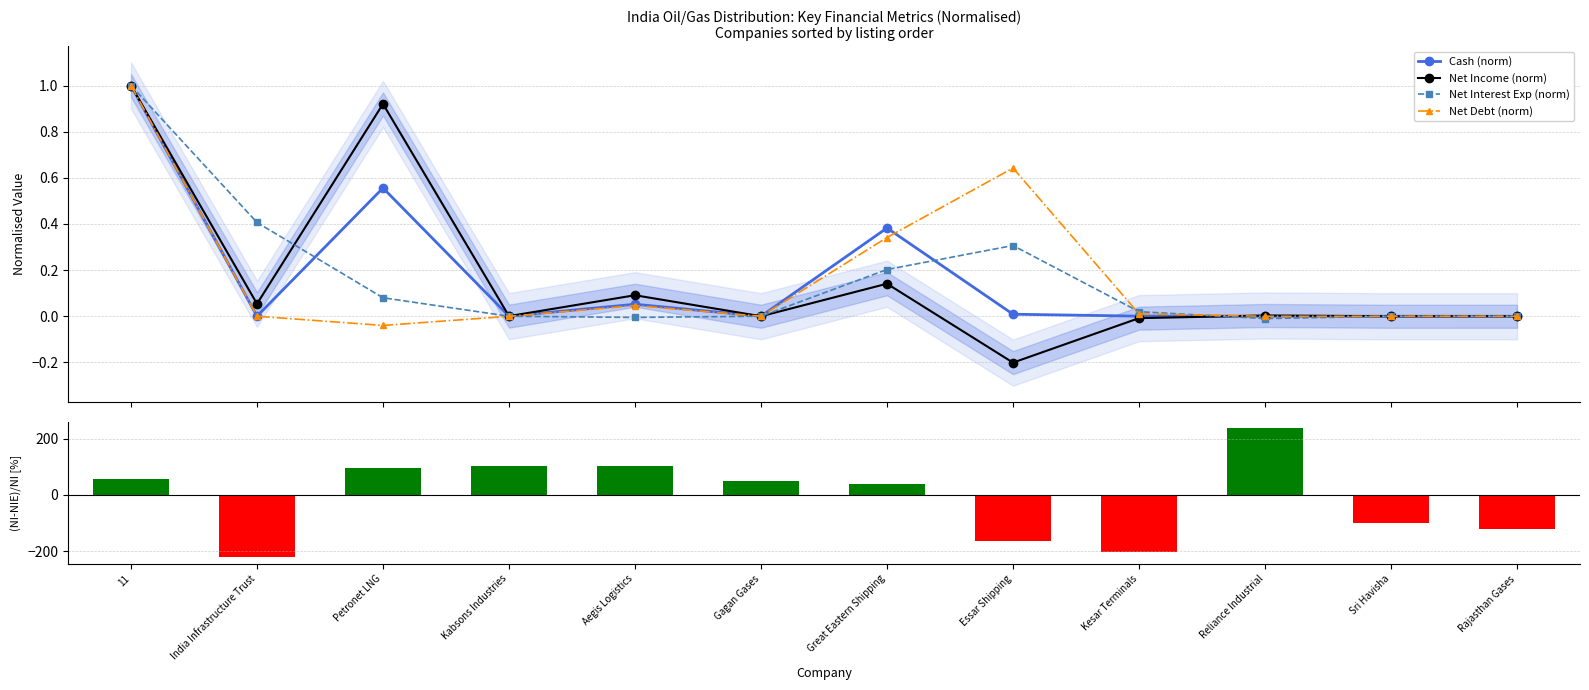

Rank the series at Gagan Gases from lowest to highest value.

Net Income (norm), Net Interest Exp (norm), Cash (norm), Net Debt (norm), (NetIncome-NetInterest)/NetIncome [%]